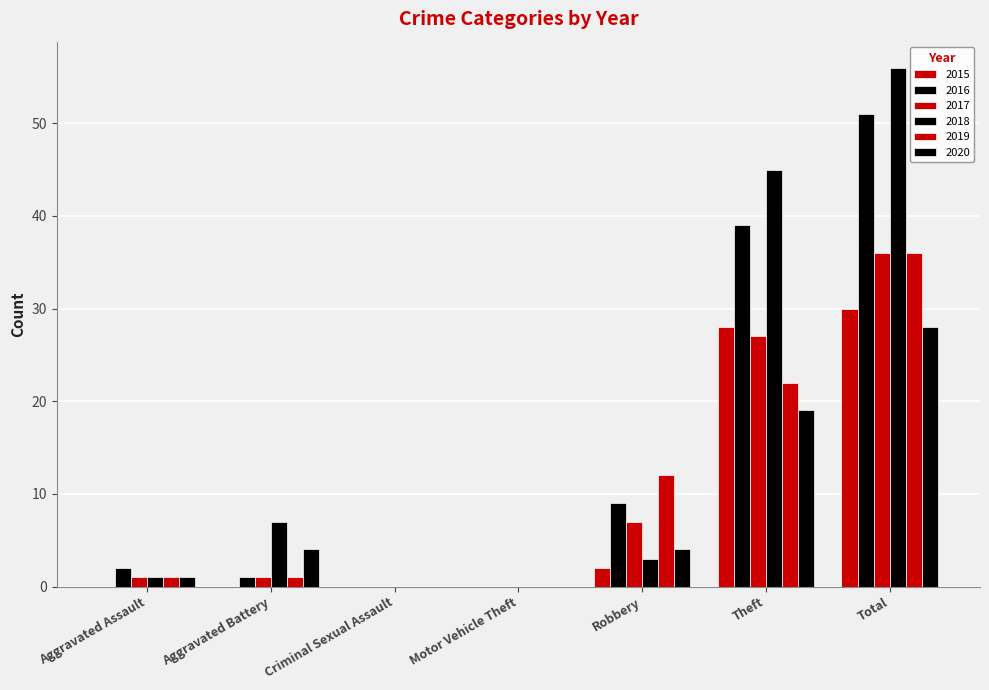

At which category is the sum across all series the highest?

Total